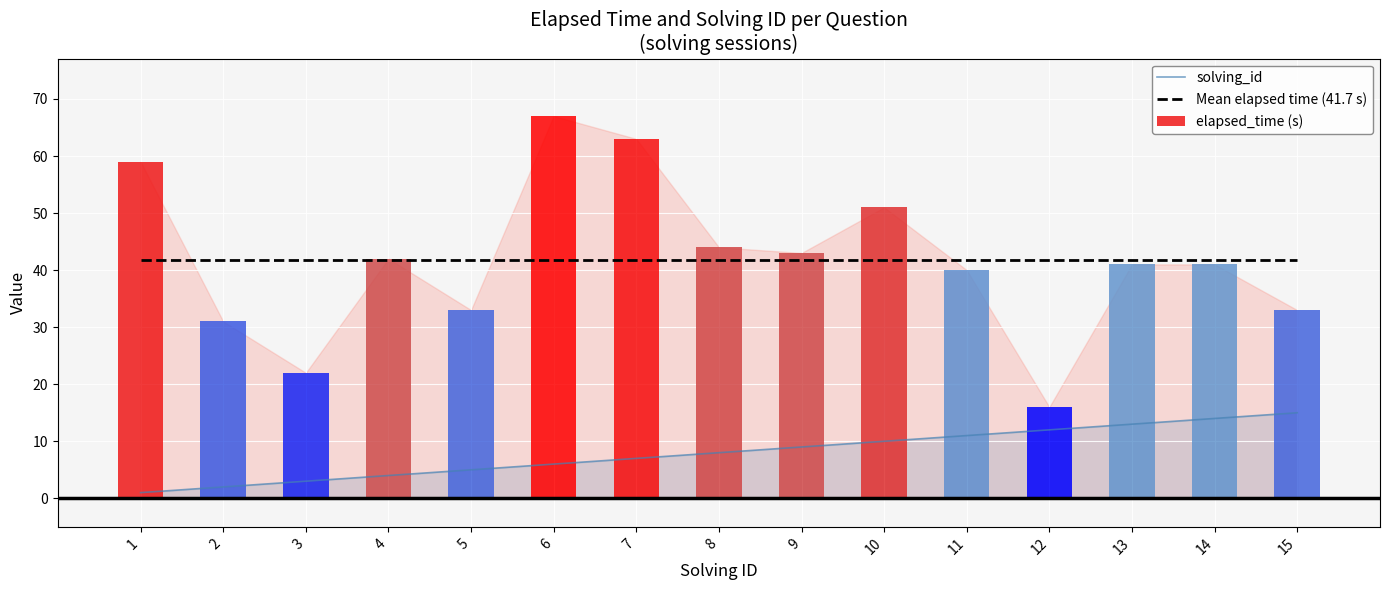

What is the difference between the elapsed_time (s) values at 3 and 6?

45.0